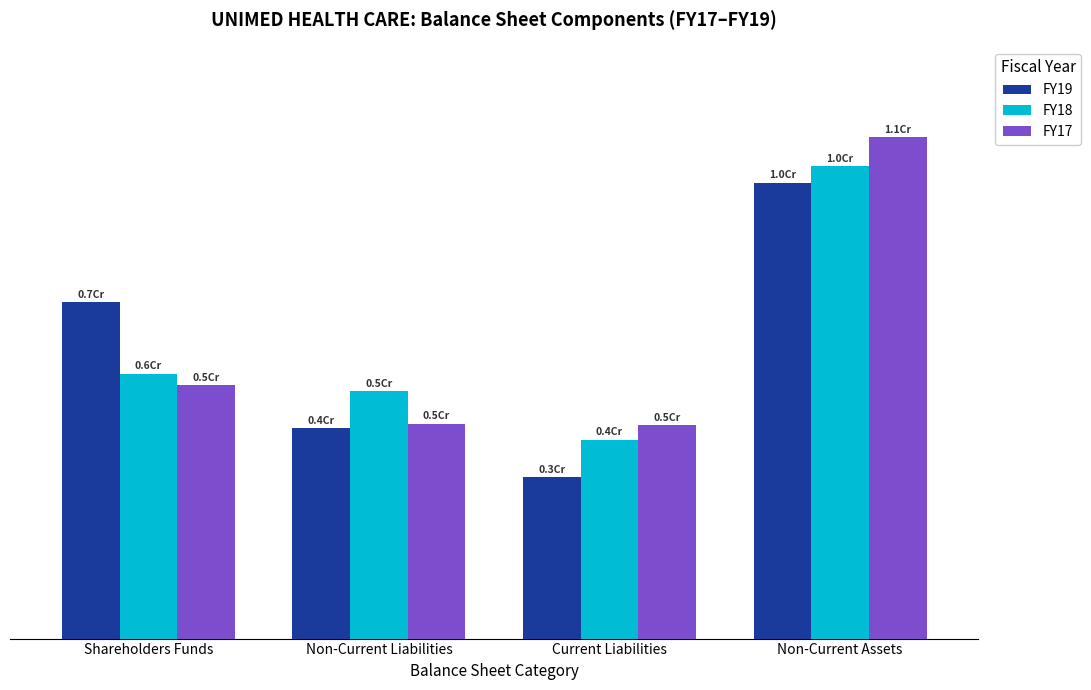

What are all the series names shown in the legend?

FY19, FY18, FY17